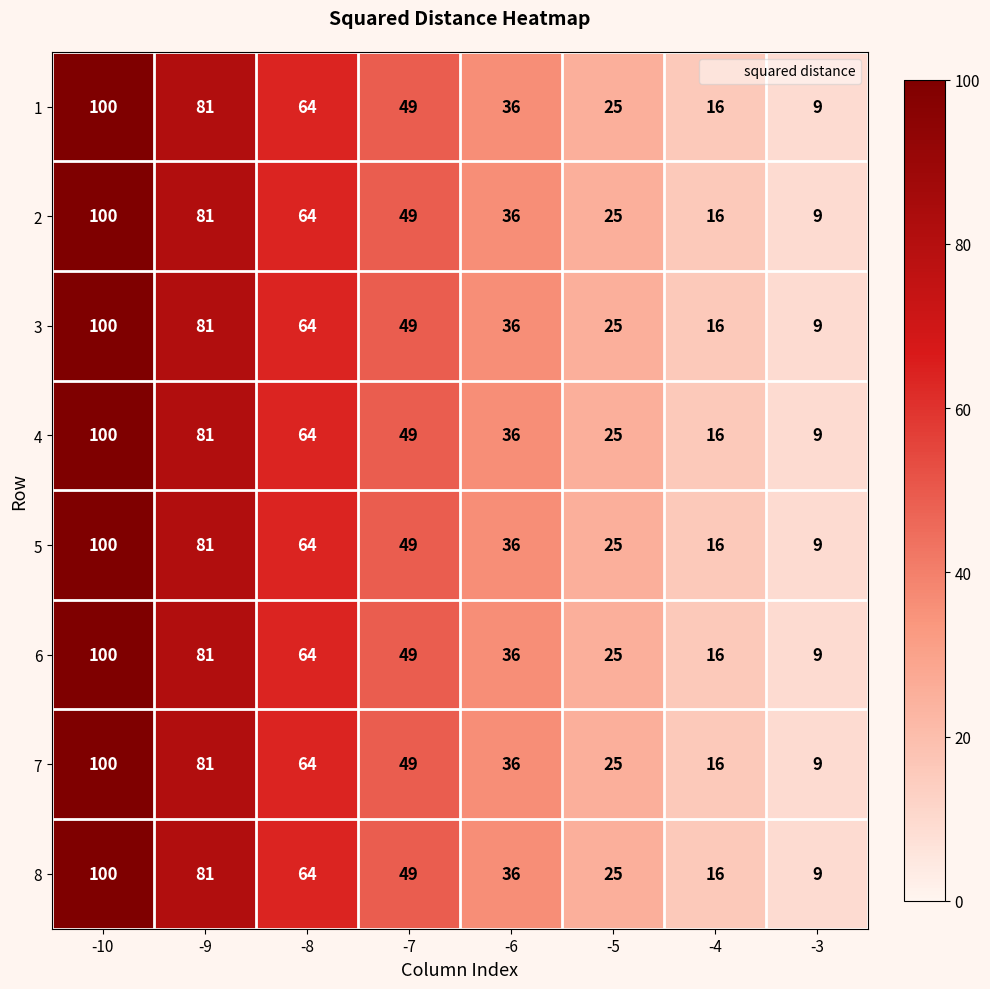

What is the sum of the 4 values at -5 and -6?

61